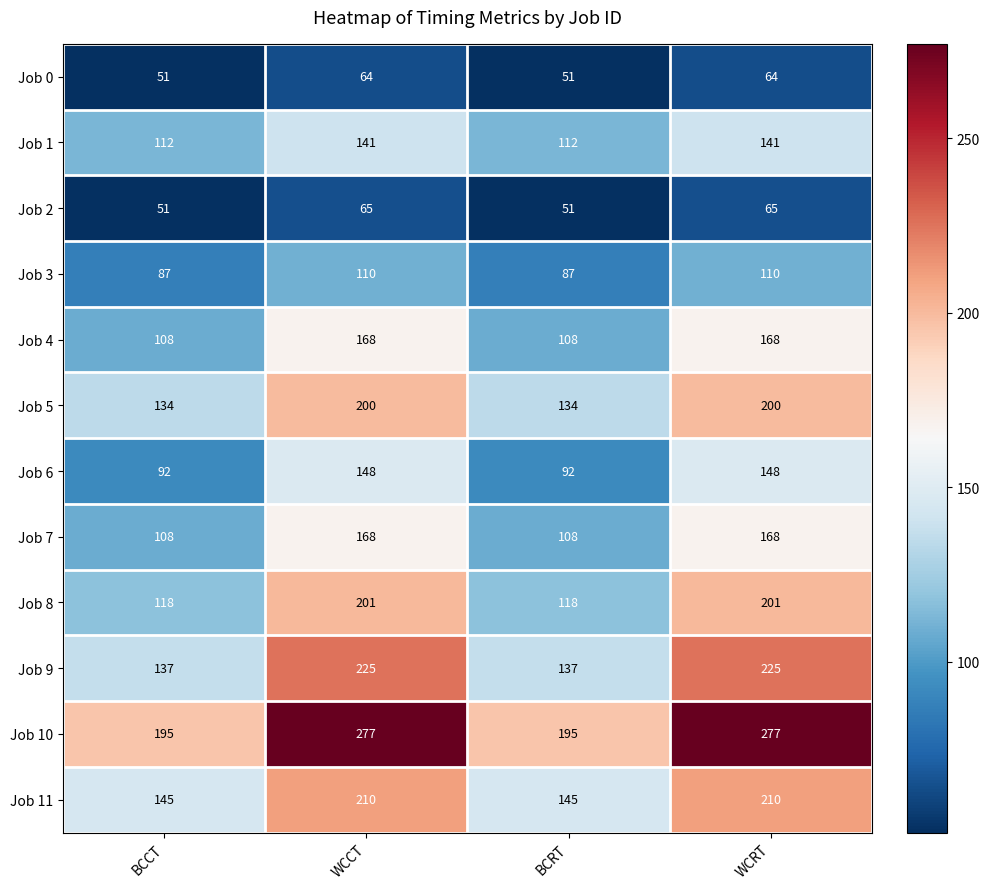

What is the minimum value for Job 3?

87